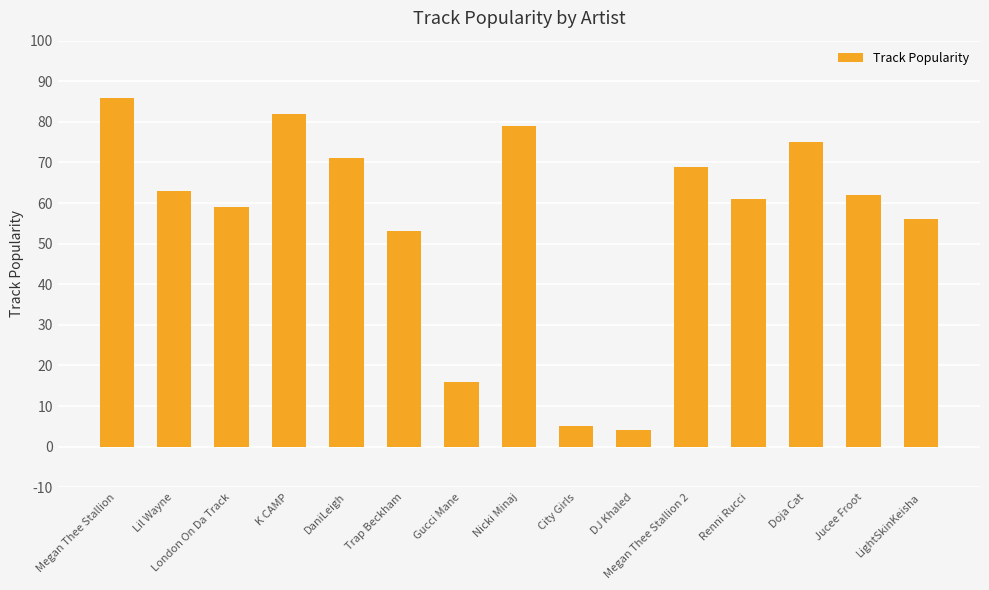

Reading left to right, extract all data points from this chart.

86	63	59	82	71	53	16	79	5	4	69	61	75	62	56